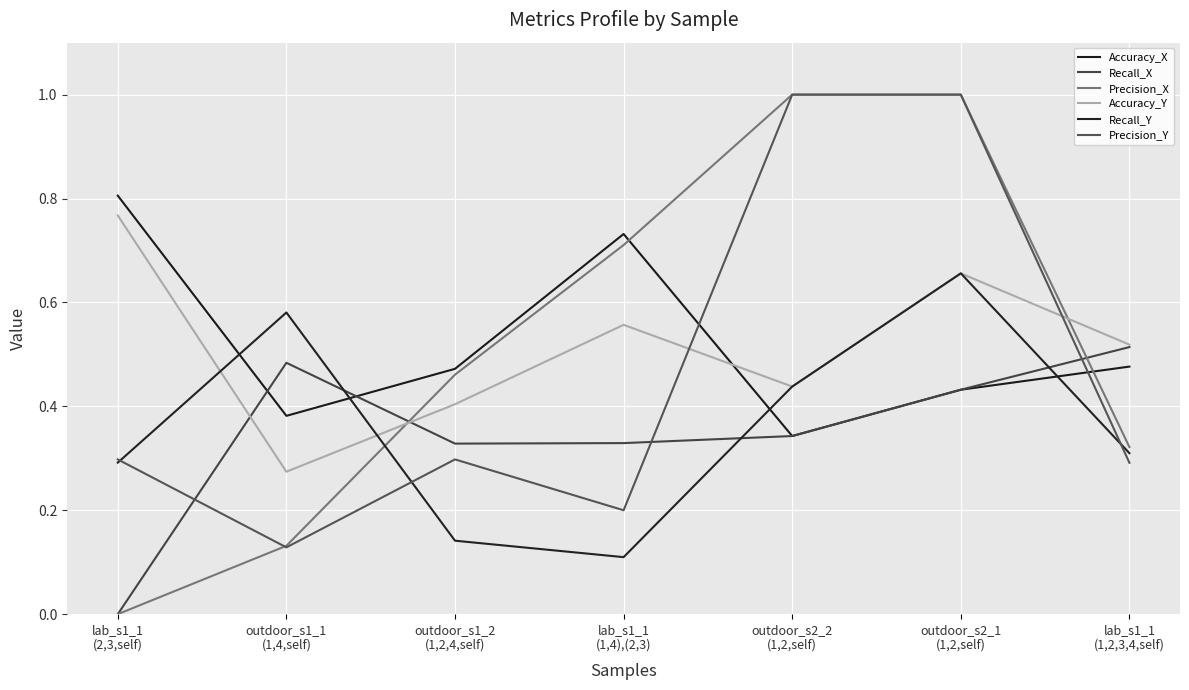

What is the sum of the Recall_Y values at lab_s1_1
(1,2,3,4,self) and outdoor_s2_2
(1,2,self)?

0.7